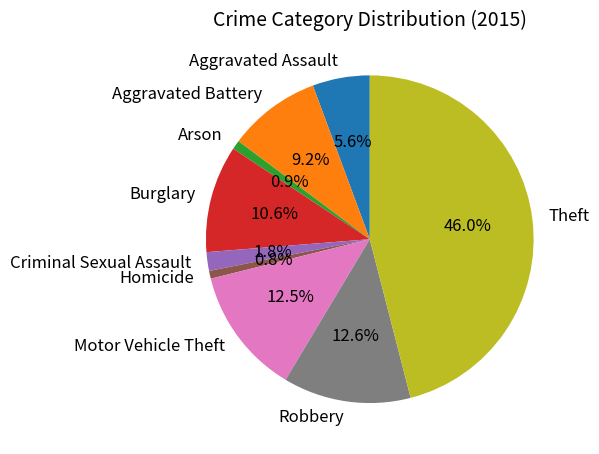

To the nearest percent, what portion does Arson represent?

1%